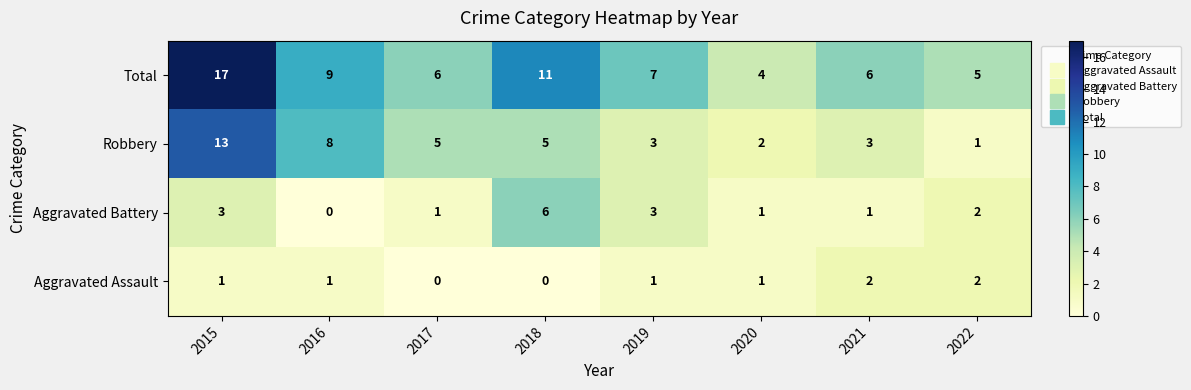

The value of Total at 2021 is 6. True or false?

True